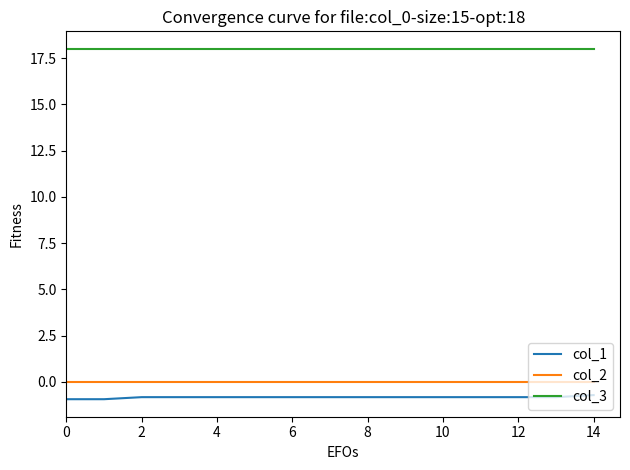

True or false: col_3 and col_2 intersect in this chart.

False